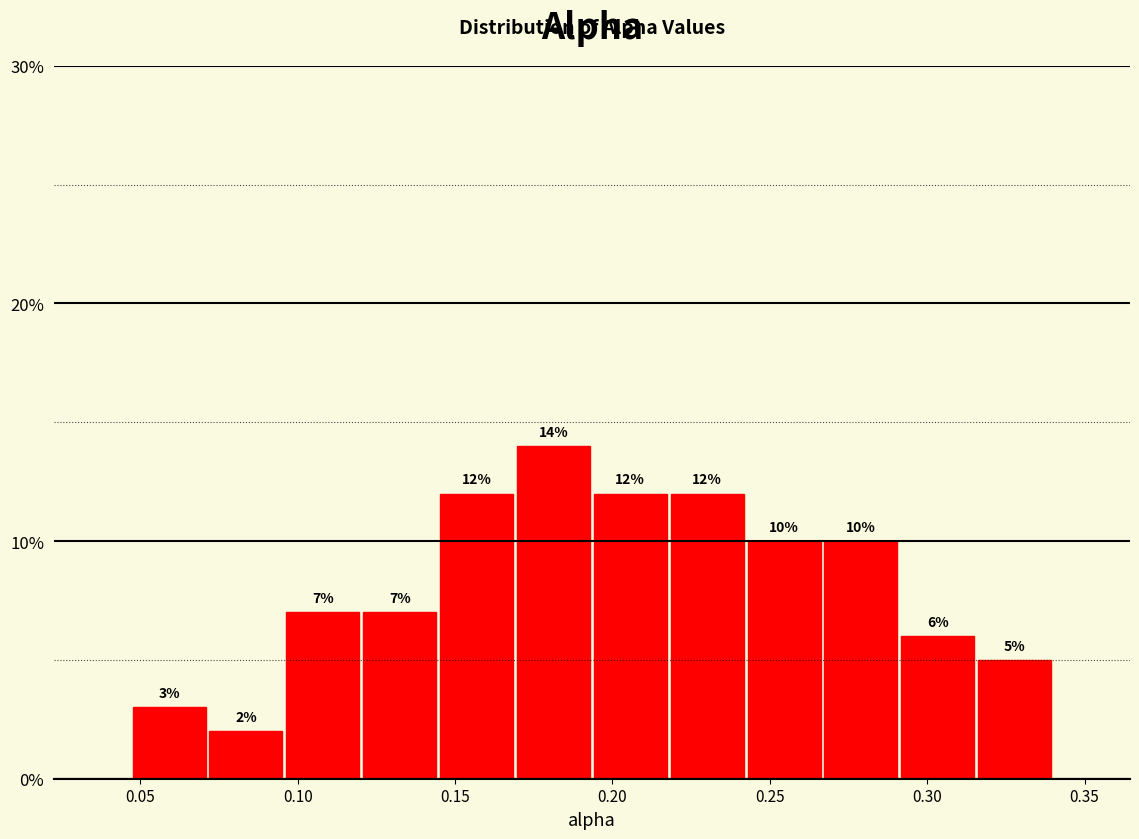

How tall is the bar that spans 0.315 to 0.340 on the x-axis? The bar edges are not printed on the chart, so give them approximately, as read against the axis.

5